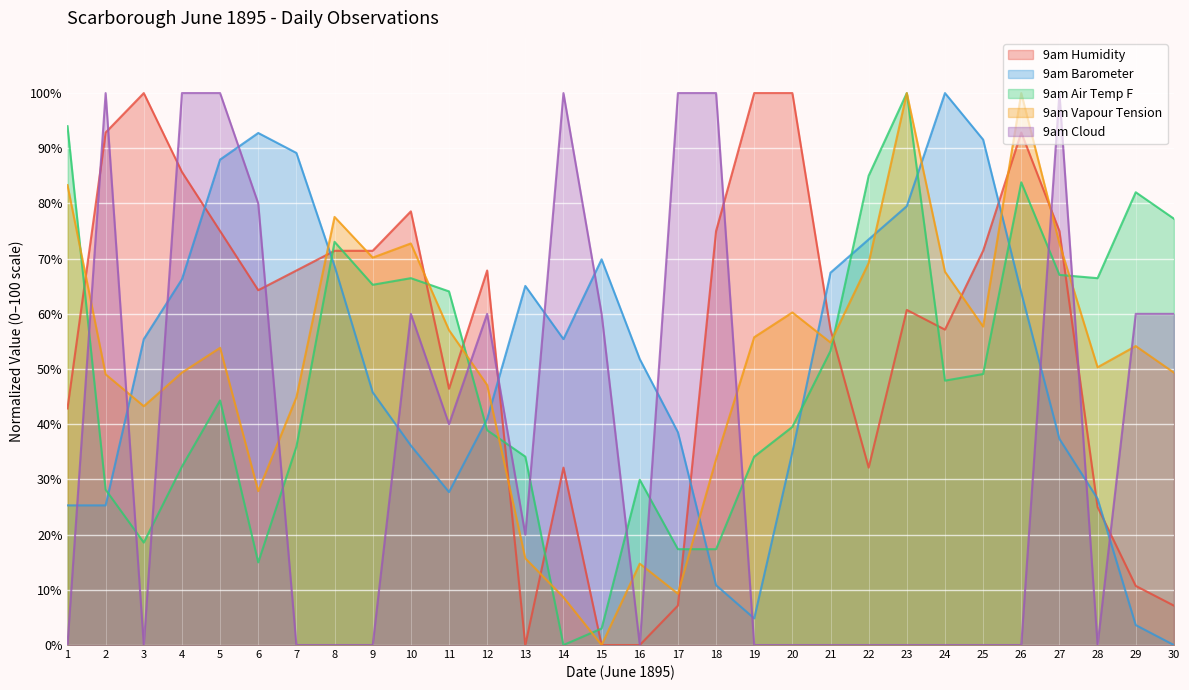

What is the sum of the 9am Barometer values at 12 and 3?

96.4